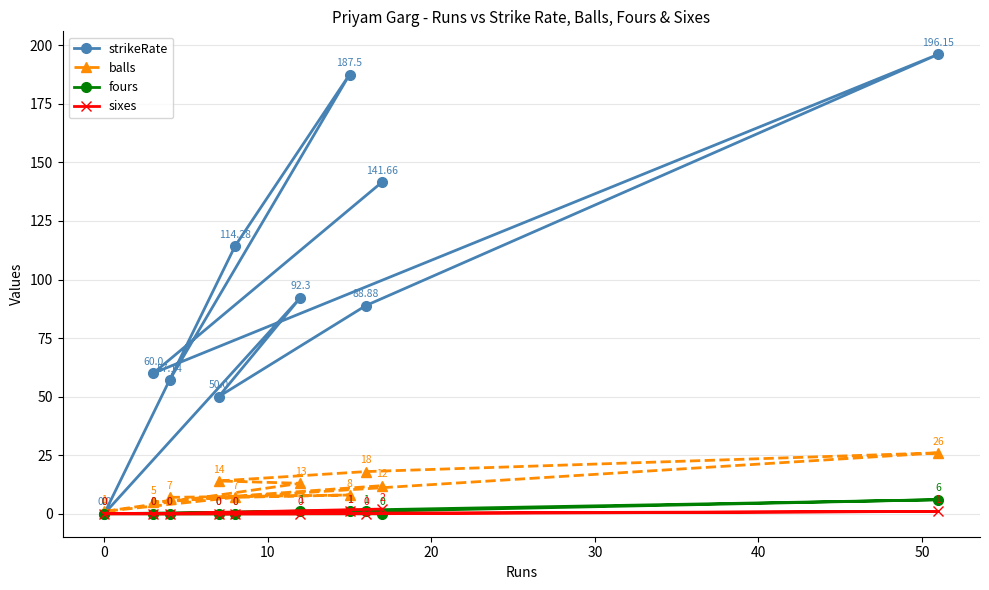

Which series has the widest spread of values?

strikeRate